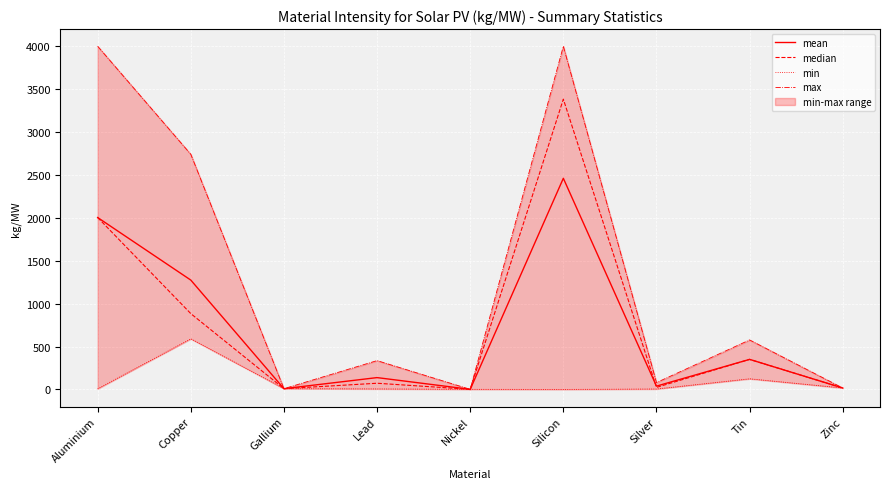

True or false: mean and min intersect in this chart.

False